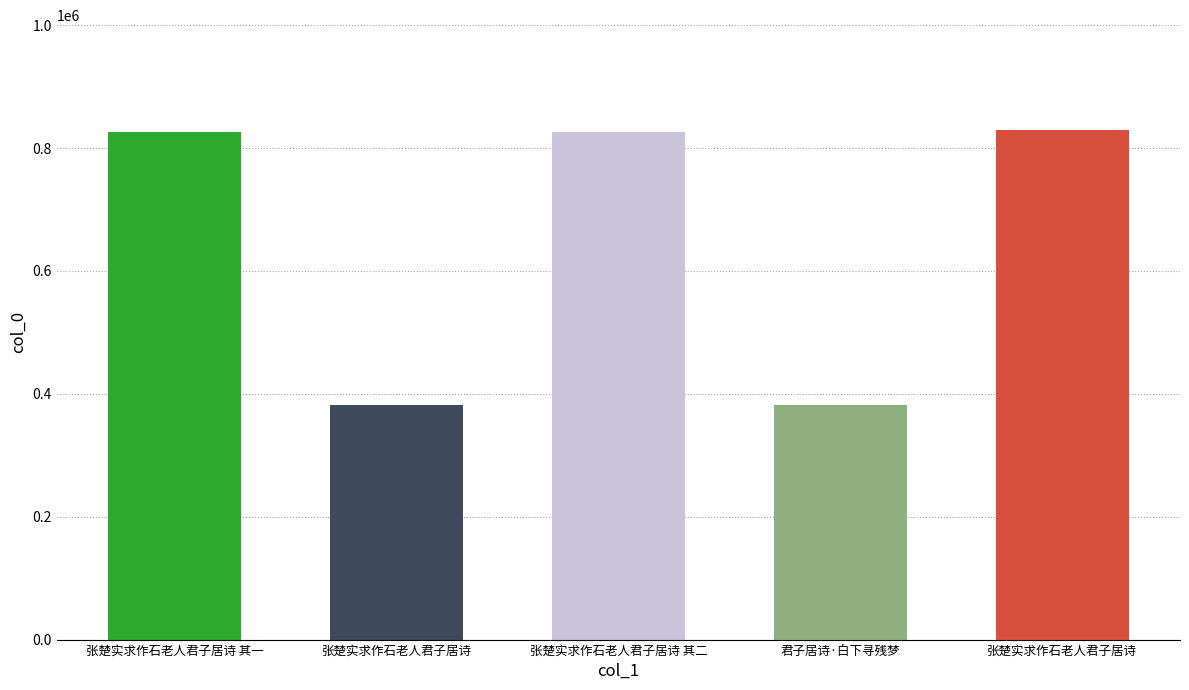

What is the minimum value shown in the chart?

381678